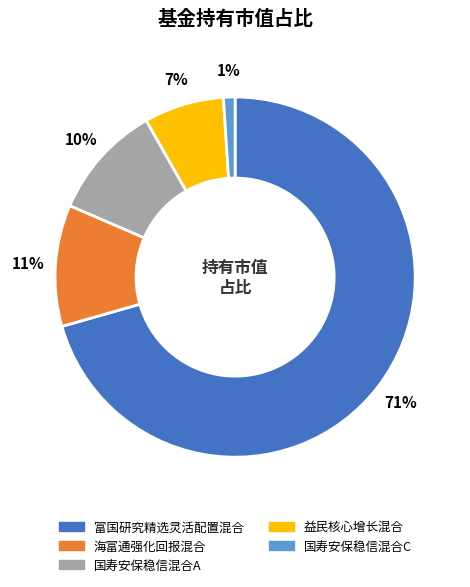

Which category has the biggest portion of the pie?

富国研究精选灵活配置混合